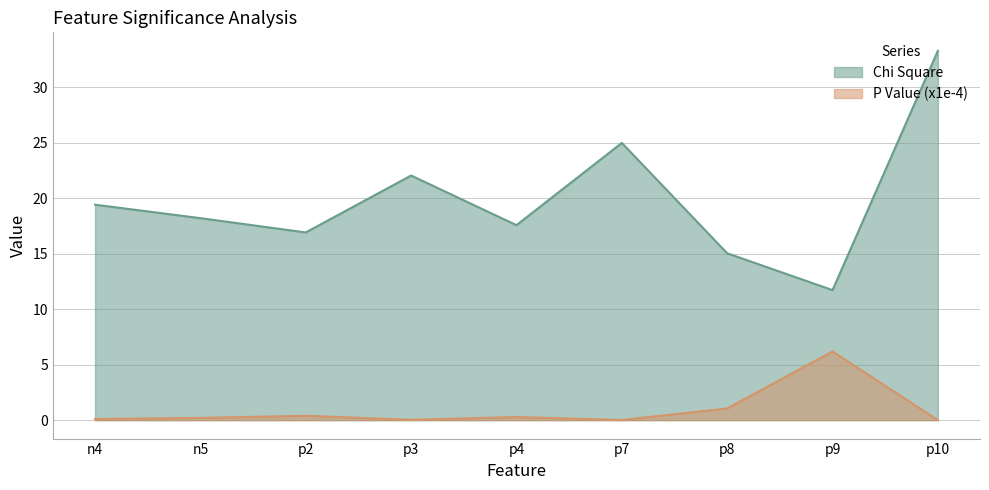

What is the highest value of the P Value (x1e-4) series?

6.2